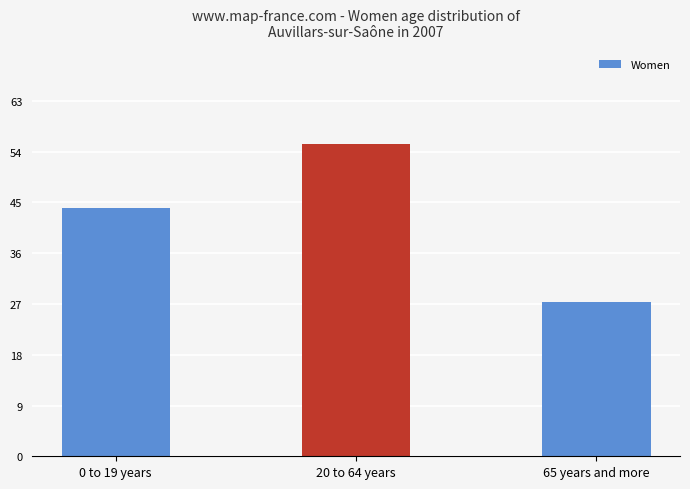

Reading left to right, extract all data points from this chart.

0 to 19 years=44.2	20 to 64 years=55.7	65 years and more=27.5